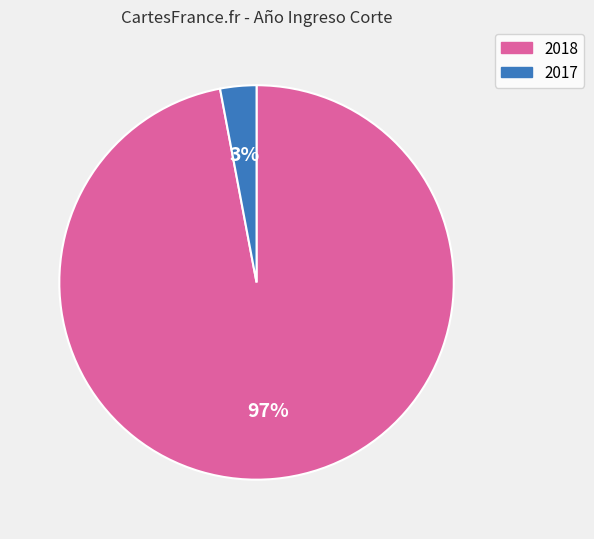

Rank the categories by value from highest to lowest.

2018, 2017